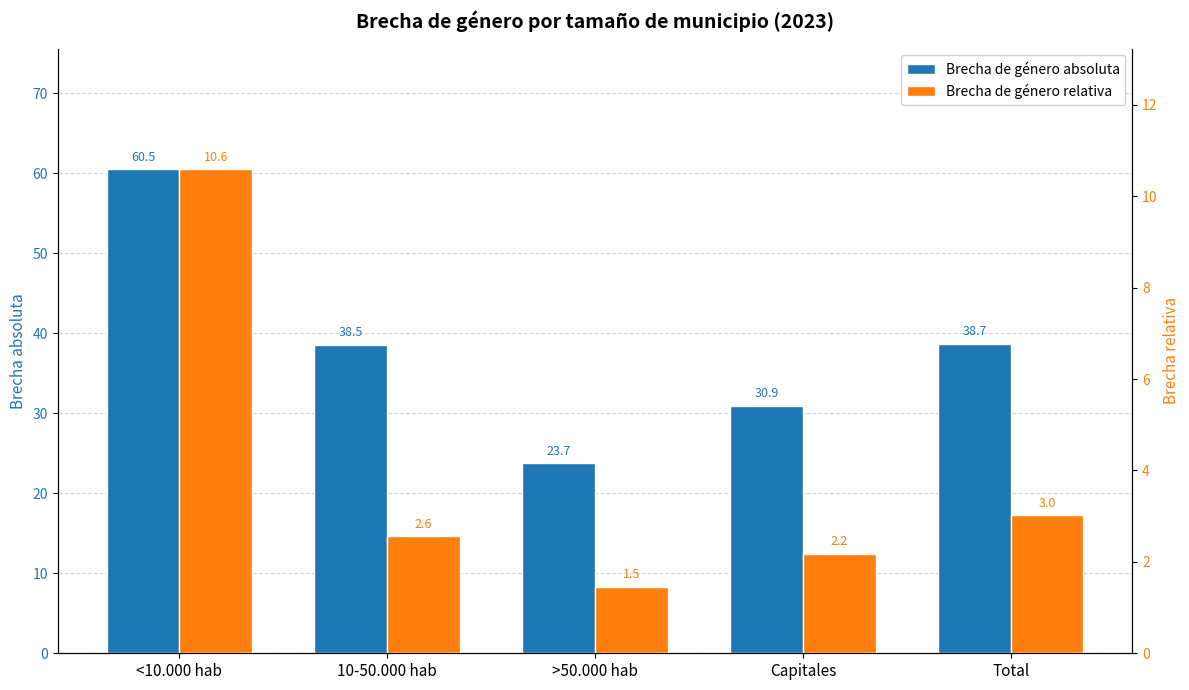

Rank the series at 10-50.000 hab from highest to lowest value.

Brecha de género absoluta, Brecha de género relativa